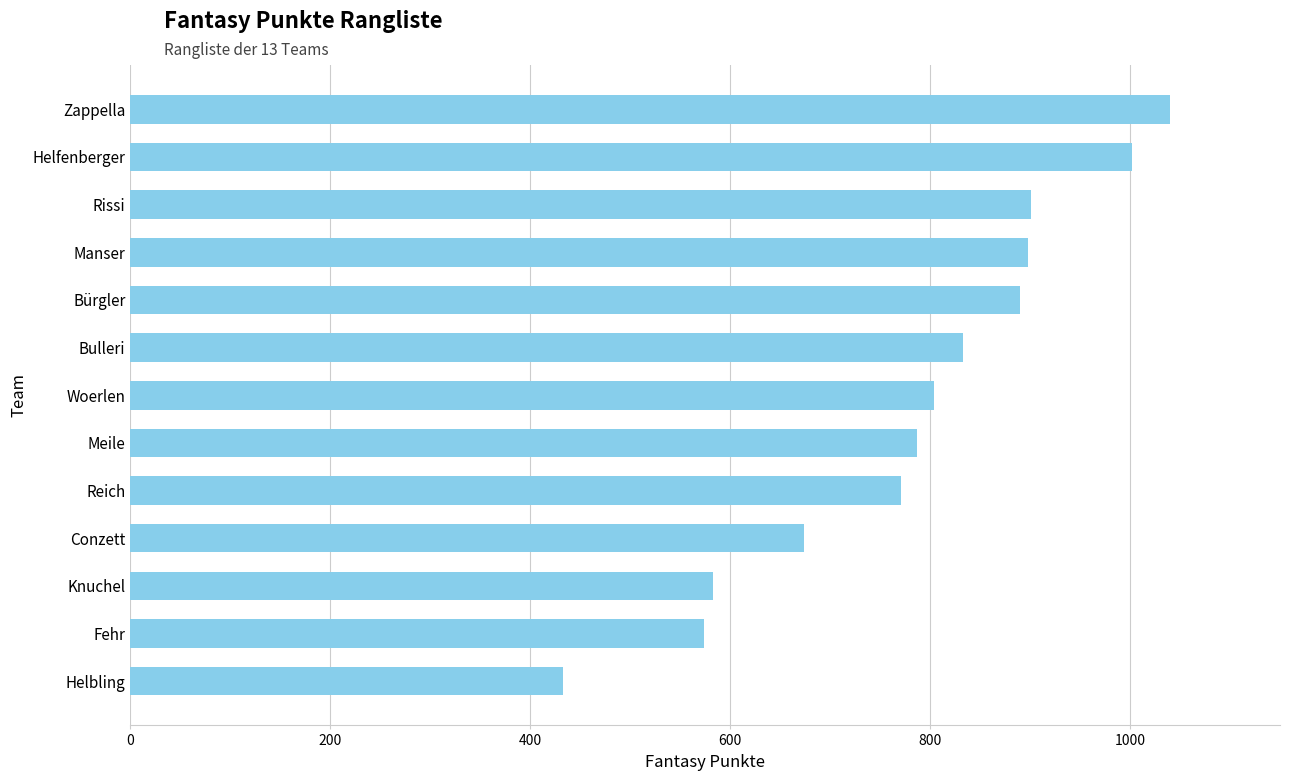

Between Conzett and Bulleri, which is larger?

Bulleri